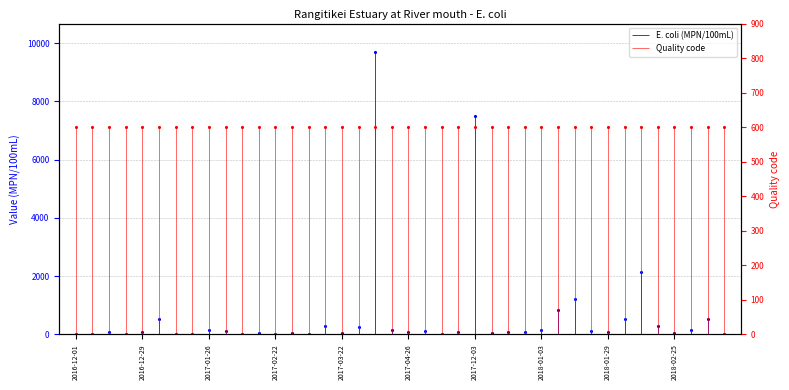

Rank the categories by value from lowest to highest.

2017-01-10, 2017-02-22, 2018-03-18, 2016-12-20, 2017-02-09, 2017-11-12, 2016-12-01, 2017-03-08, 2017-01-17, 2016-12-07, 2017-03-01, 2017-03-22, 2017-02-15, 2017-12-12, 2018-02-25, 2018-01-29, 2017-04-26, 2016-12-13, 2017-11-29, 2016-12-29, 2017-12-27, 2017-12-18, 2018-01-24, 2017-11-06, 2017-02-01, 2018-03-06, 2017-01-26, 2017-04-20, 2018-01-03, 2017-03-29, 2018-02-19, 2017-03-15, 2018-03-12, 2017-01-05, 2018-02-04, 2018-01-08, 2018-01-14, 2018-02-13, 2017-12-03, 2017-04-05